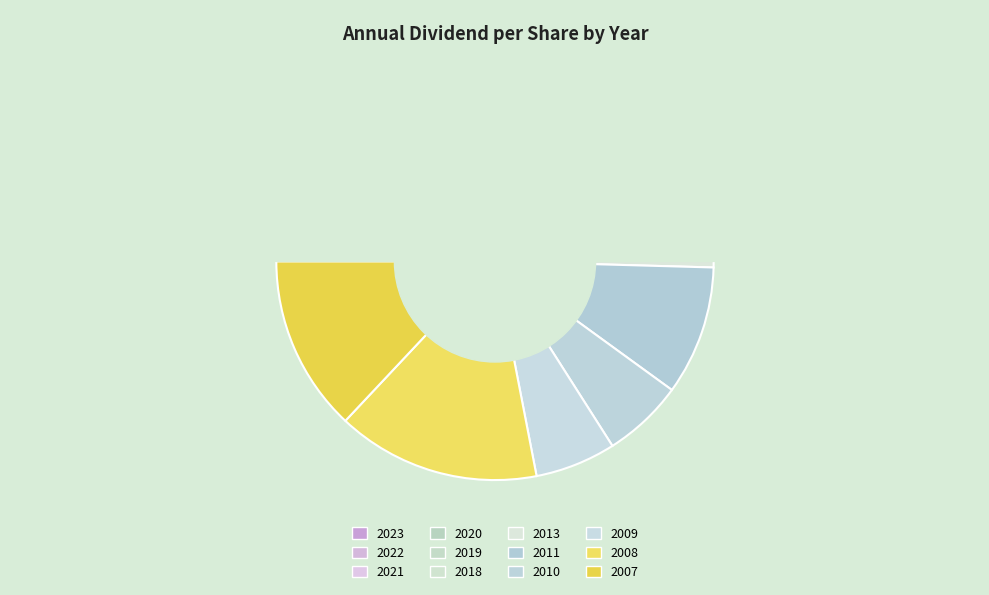

Which has a higher value, 2013 or 2008?

2008